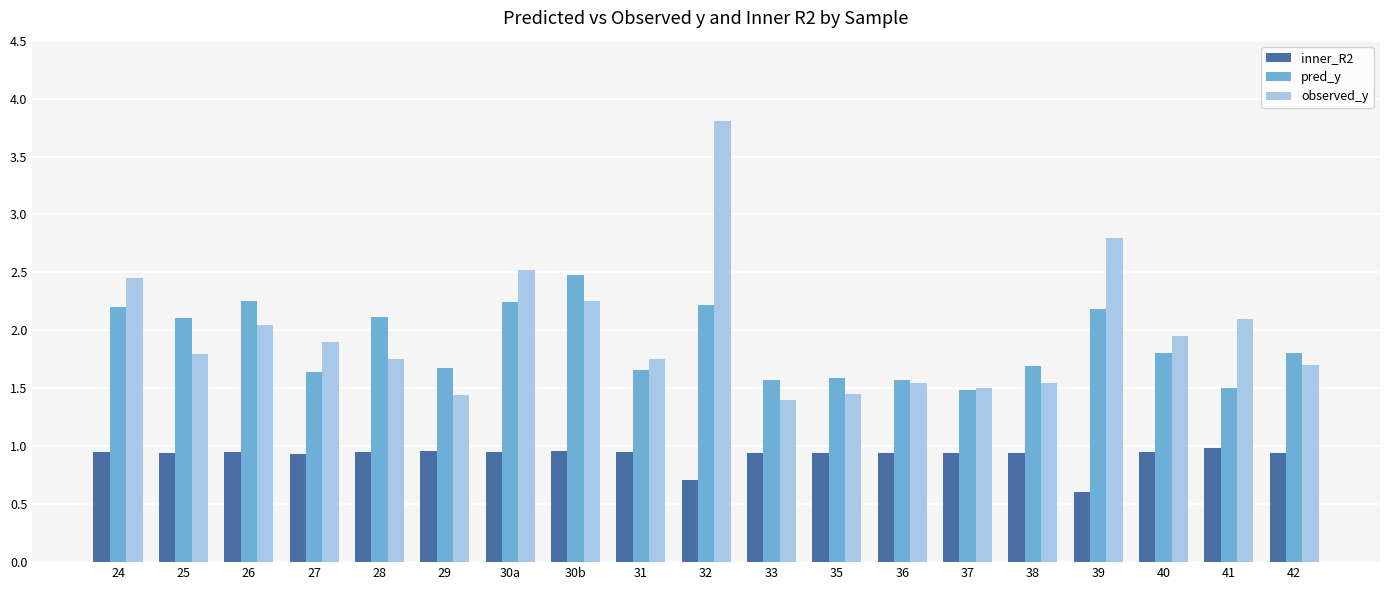

What is the total value across all series at 27?

4.5